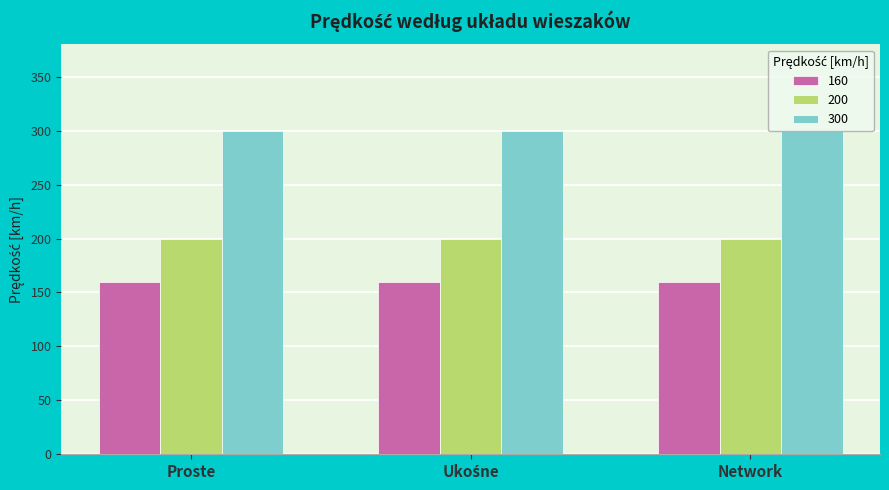

Which series has the largest total across all categories?

300